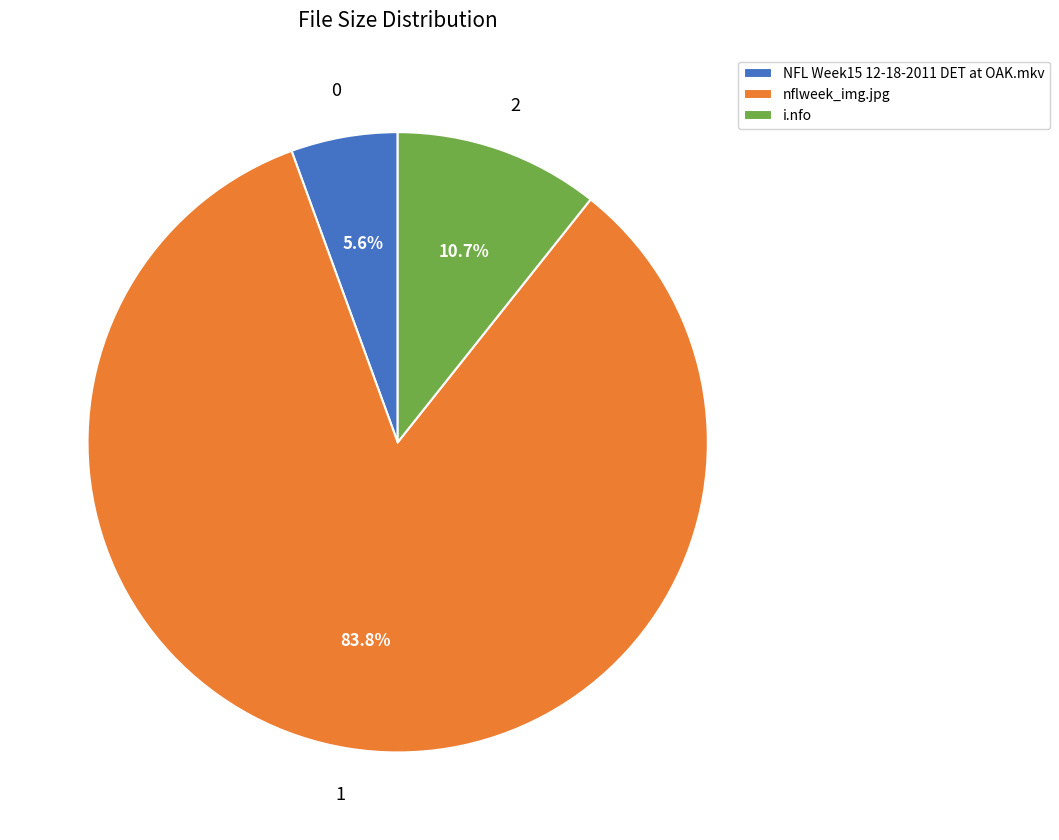

What is the largest slice in the pie chart?

nflweek_img.jpg